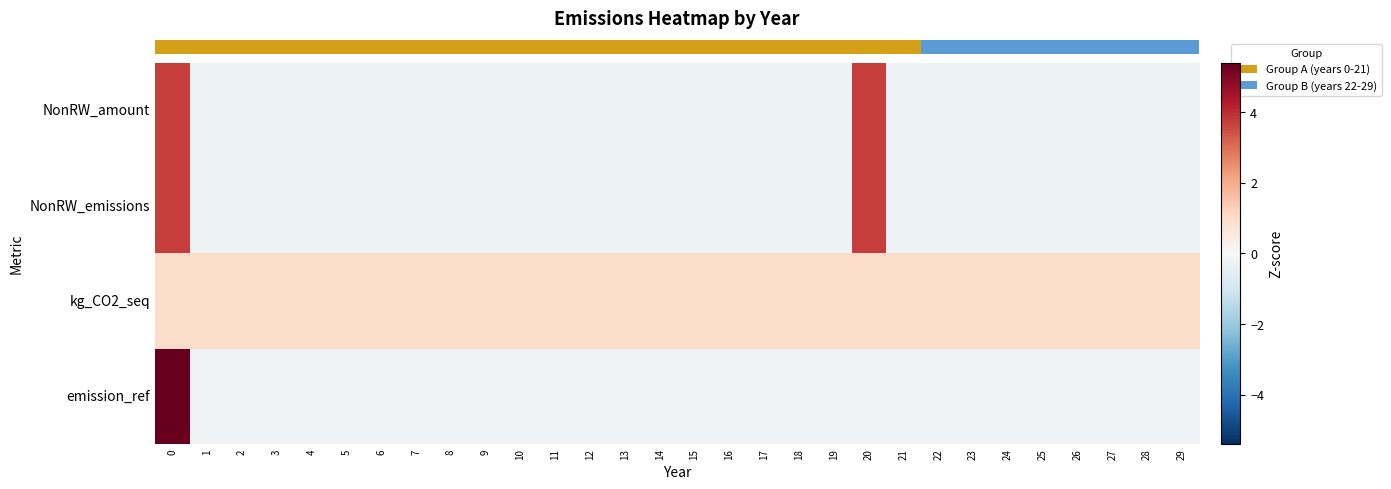

Reading left to right, transcribe all the data shown in this chart.

row_0: 0=3.7	1=-0.3	2=-0.3	3=-0.3	4=-0.3	5=-0.3	6=-0.3	7=-0.3	8=-0.3	9=-0.3	10=-0.3	11=-0.3	12=-0.3	13=-0.3	14=-0.3	15=-0.3	16=-0.3	17=-0.3	18=-0.3	19=-0.3	20=3.7	21=-0.3	22=-0.3	23=-0.3	24=-0.3	25=-0.3	26=-0.3	27=-0.3	28=-0.3	29=-0.3
row_1: 0=3.7	1=-0.3	2=-0.3	3=-0.3	4=-0.3	5=-0.3	6=-0.3	7=-0.3	8=-0.3	9=-0.3	10=-0.3	11=-0.3	12=-0.3	13=-0.3	14=-0.3	15=-0.3	16=-0.3	17=-0.3	18=-0.3	19=-0.3	20=3.7	21=-0.3	22=-0.3	23=-0.3	24=-0.3	25=-0.3	26=-0.3	27=-0.3	28=-0.3	29=-0.3
row_2: 0=1.0	1=1.0	2=1.0	3=1.0	4=1.0	5=1.0	6=1.0	7=1.0	8=1.0	9=1.0	10=1.0	11=1.0	12=1.0	13=1.0	14=1.0	15=1.0	16=1.0	17=1.0	18=1.0	19=1.0	20=1.0	21=1.0	22=1.0	23=1.0	24=1.0	25=1.0	26=1.0	27=1.0	28=1.0	29=1.0
row_3: 0=5.4	1=-0.2	2=-0.2	3=-0.2	4=-0.2	5=-0.2	6=-0.2	7=-0.2	8=-0.2	9=-0.2	10=-0.2	11=-0.2	12=-0.2	13=-0.2	14=-0.2	15=-0.2	16=-0.2	17=-0.2	18=-0.2	19=-0.2	20=-0.2	21=-0.2	22=-0.2	23=-0.2	24=-0.2	25=-0.2	26=-0.2	27=-0.2	28=-0.2	29=-0.2